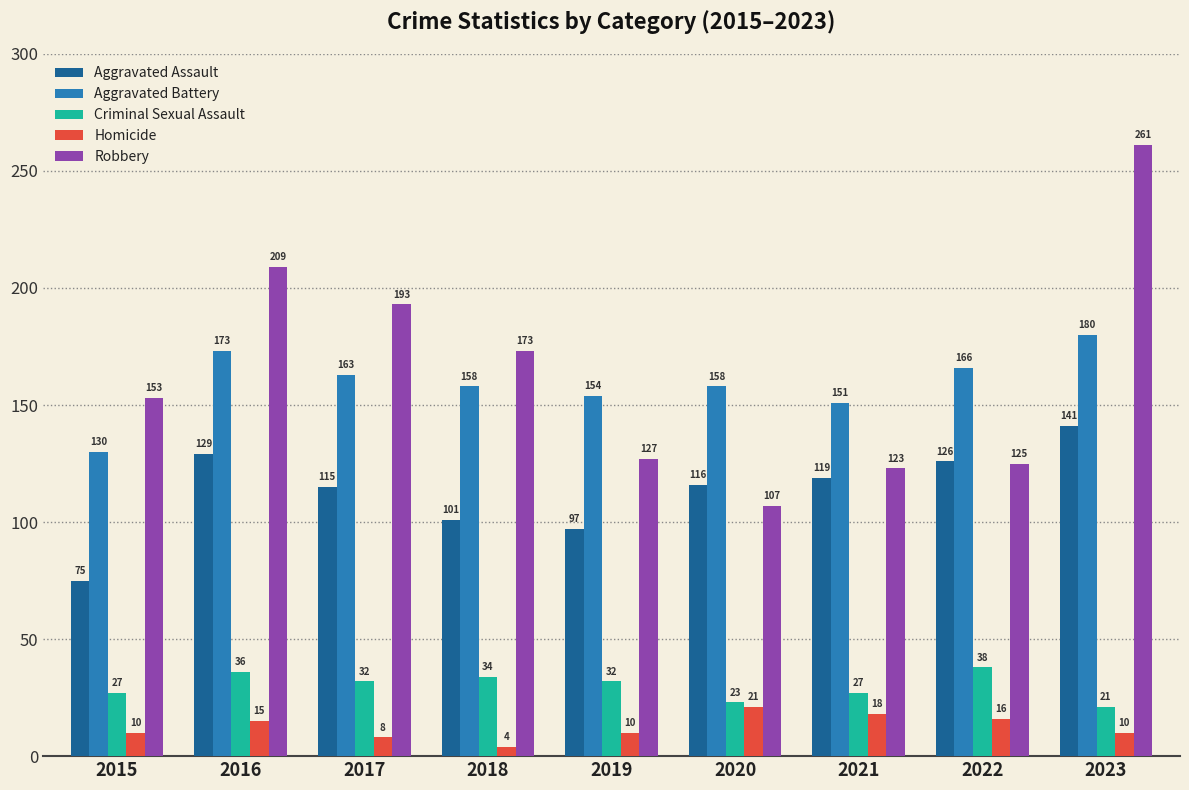

What is the total value across all series at 2018?

470